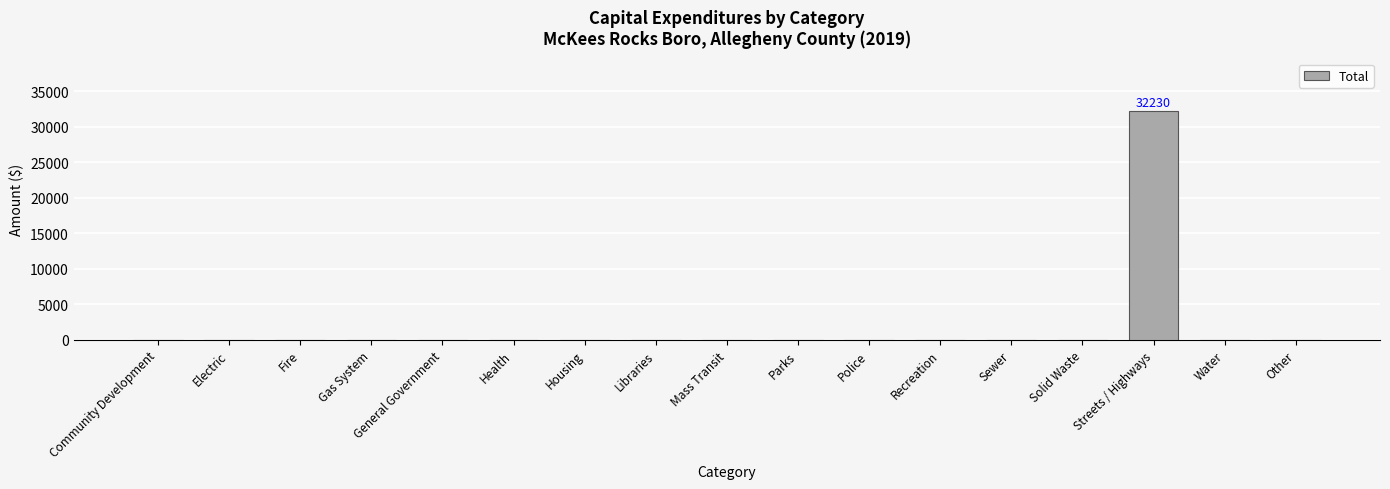

The value at Libraries is 0. True or false?

True